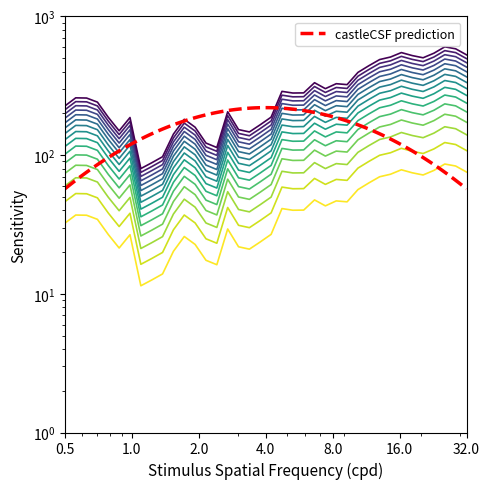

How many points are lower than both their immediate neighbors (excluding endpoints)?

8